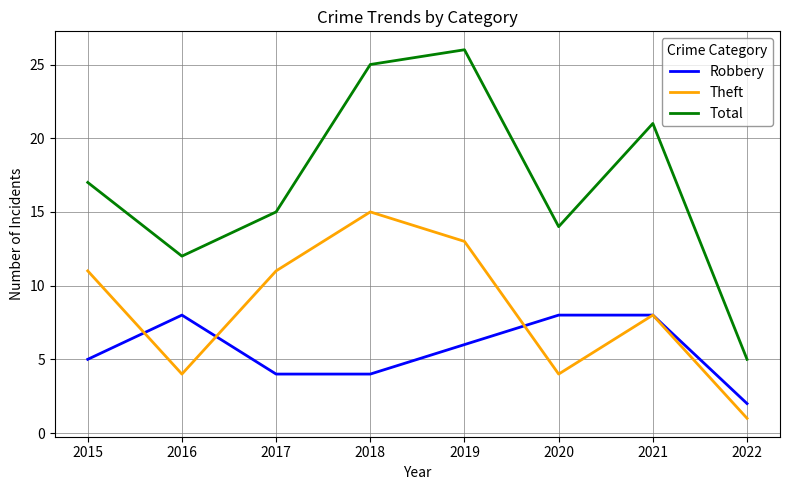

What is the maximum value for Total?

26